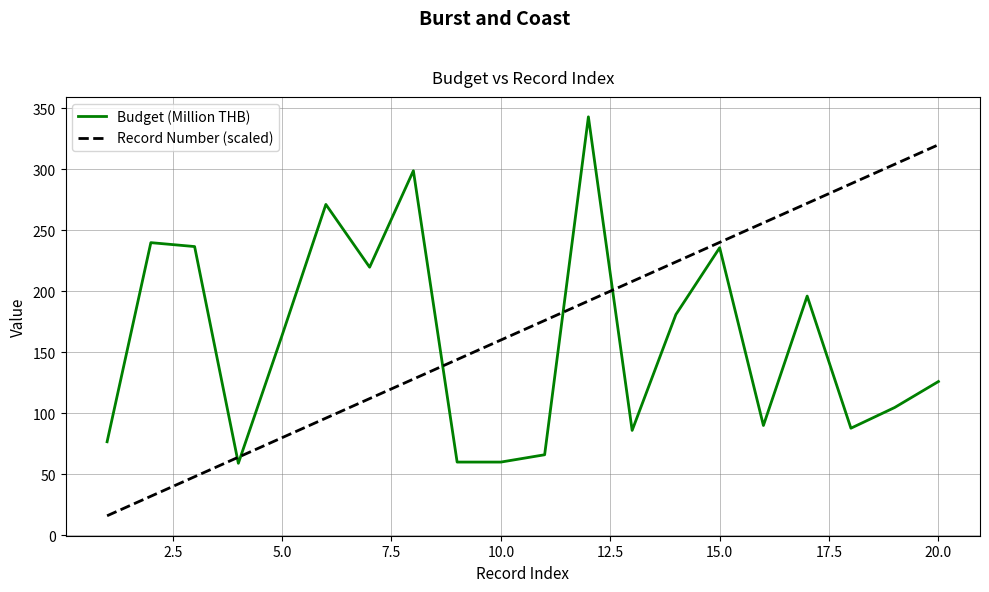

Which series has the largest range (max minus min)?

Record Number (scaled)